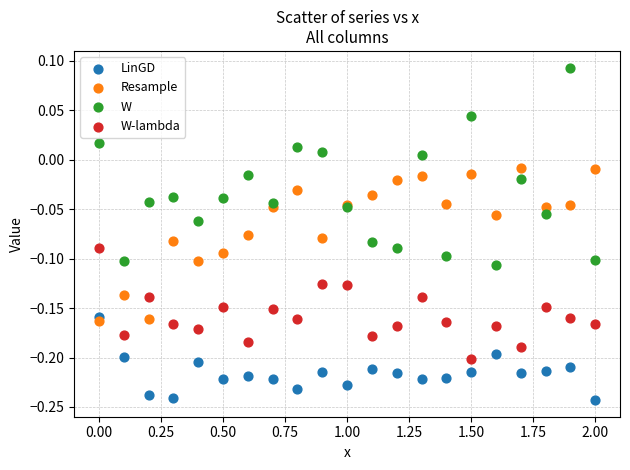

Which series reaches the maximum Y coordinate?

W